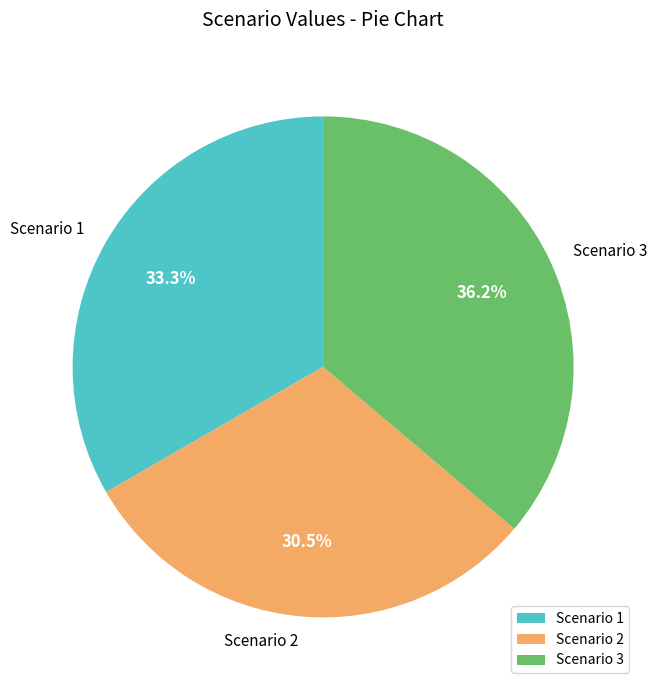

How many segments does this pie chart have?

3